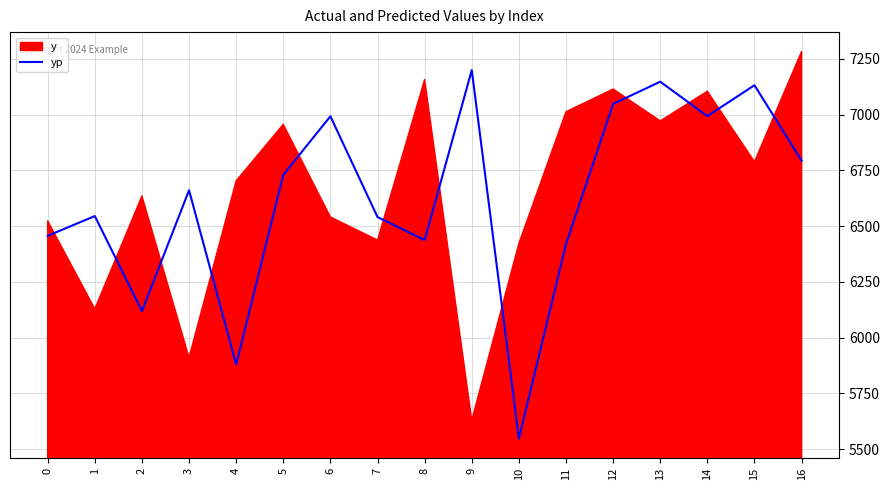

What is the maximum value for yp?

7199.4